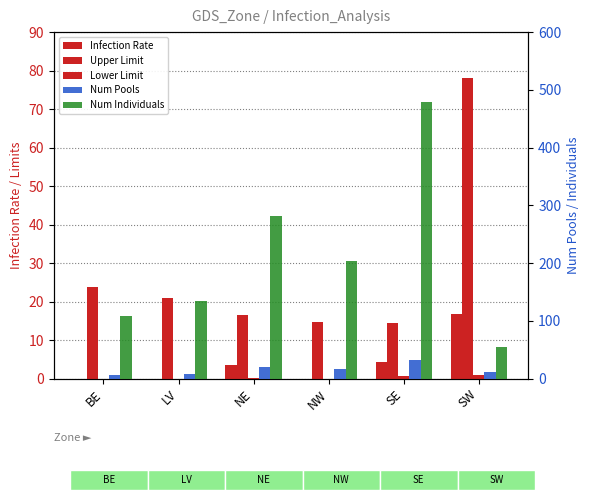

Is it true that Infection Rate equals 16.8 at SW?

True